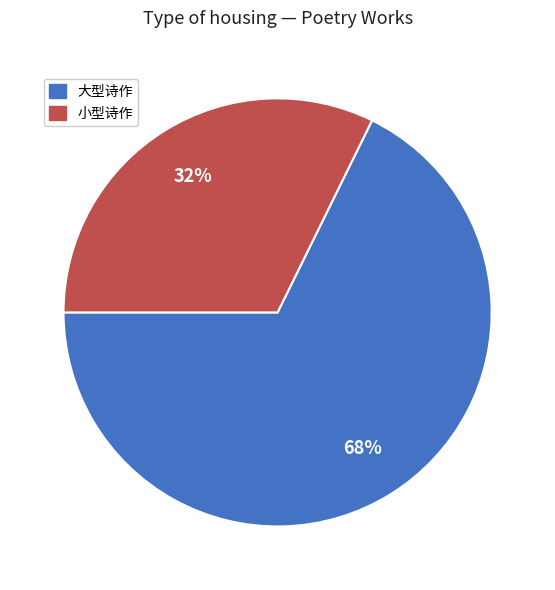

To the nearest percent, what is the average slice percentage?

50%